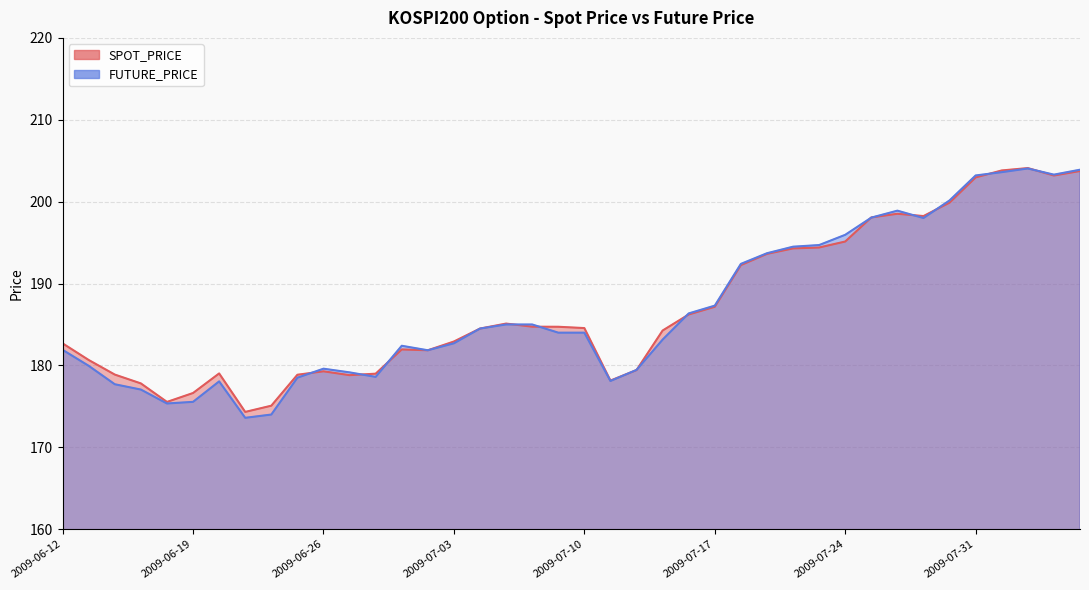

How many interior local valleys does the SPOT_PRICE series have?

7